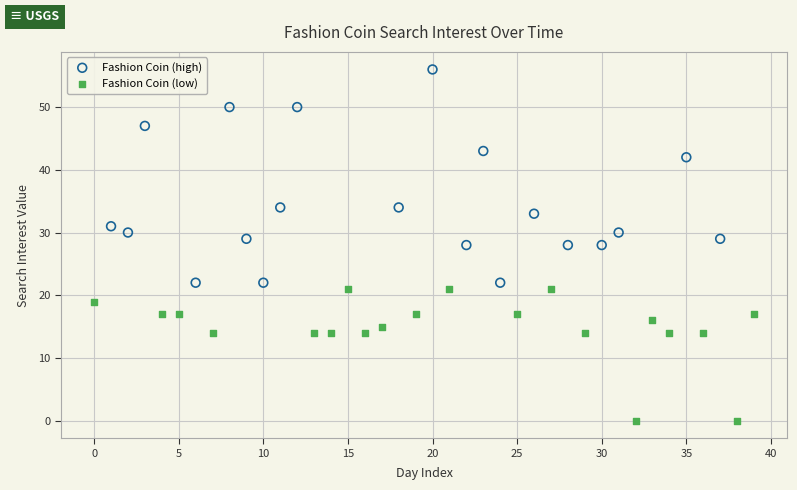

Which series contains the lowest Y value?

Fashion Coin (low)